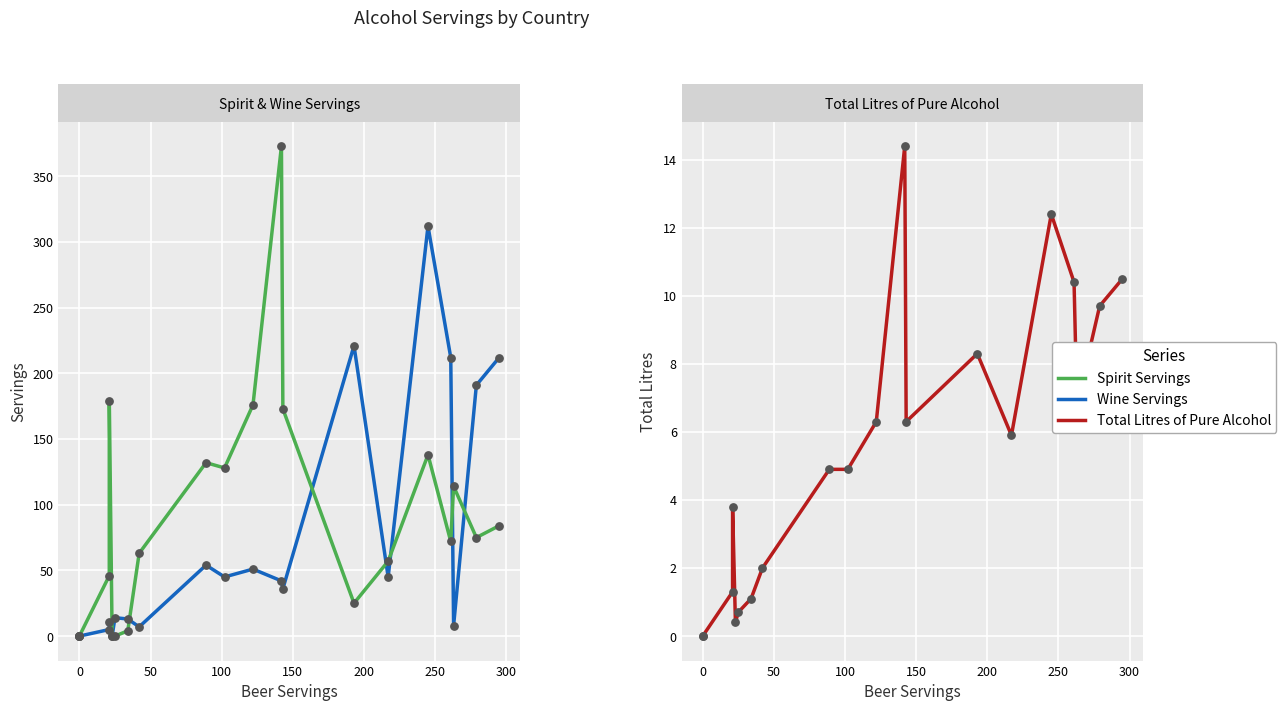

What are all the series names shown in the legend?

Spirit Servings, Wine Servings, Total Litres of Pure Alcohol